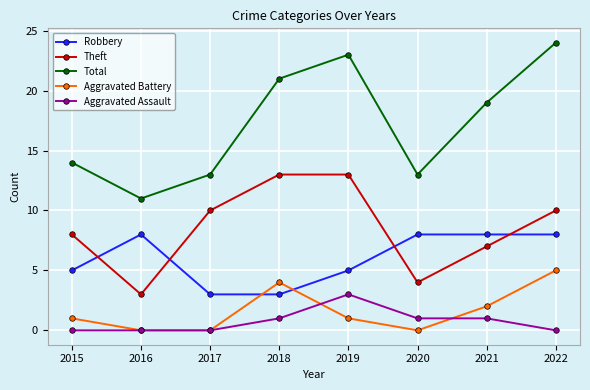

Where does the Total series first go above 19?

2018